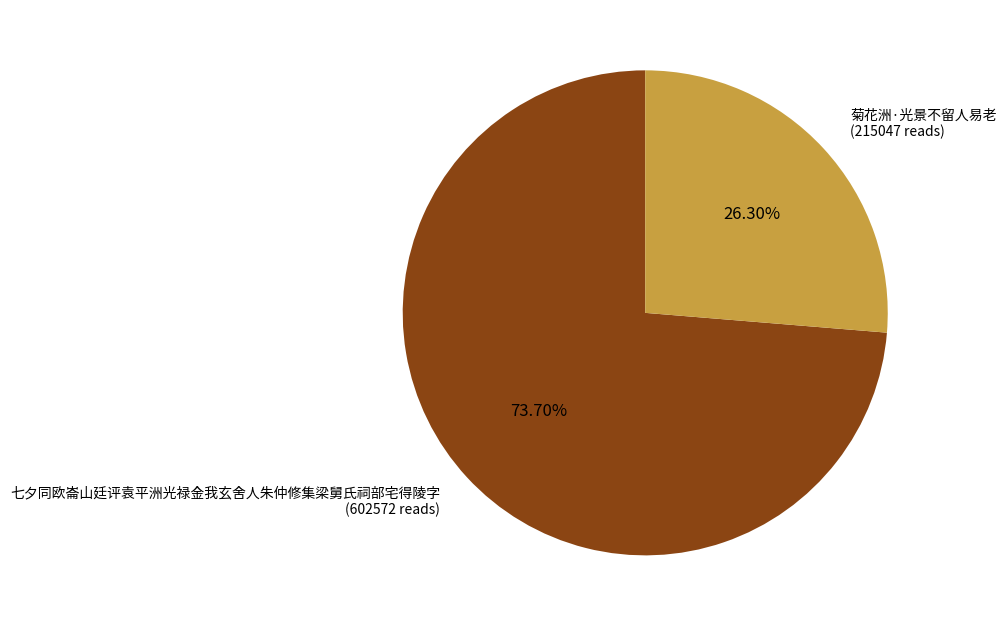

Is there any slice that represents more than half of the pie?

Yes